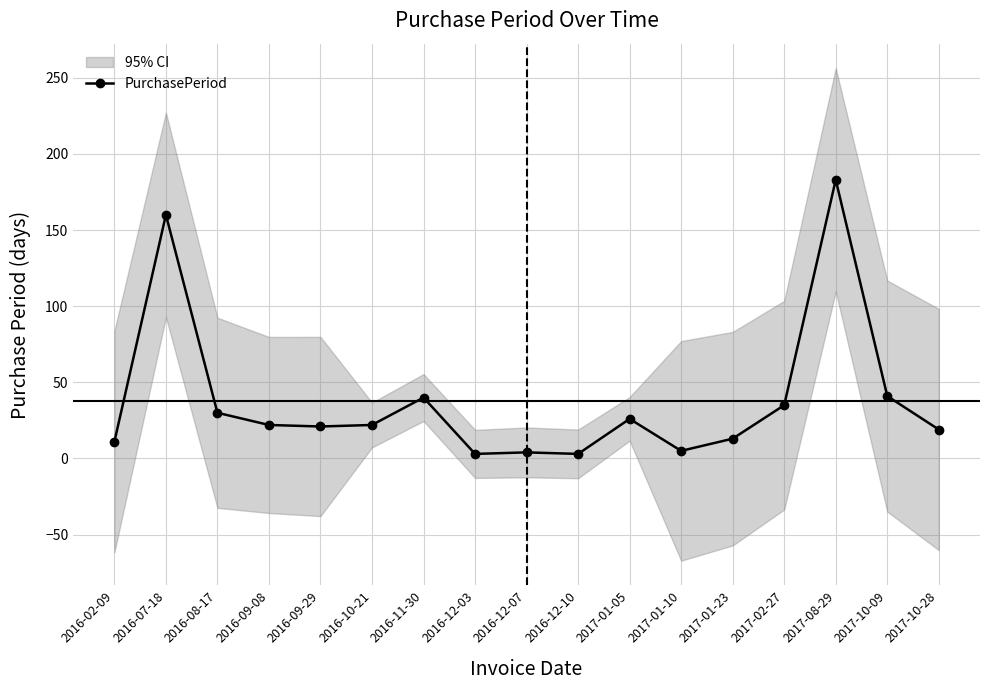

What is the label of the 12th point from the left?

2017-01-10